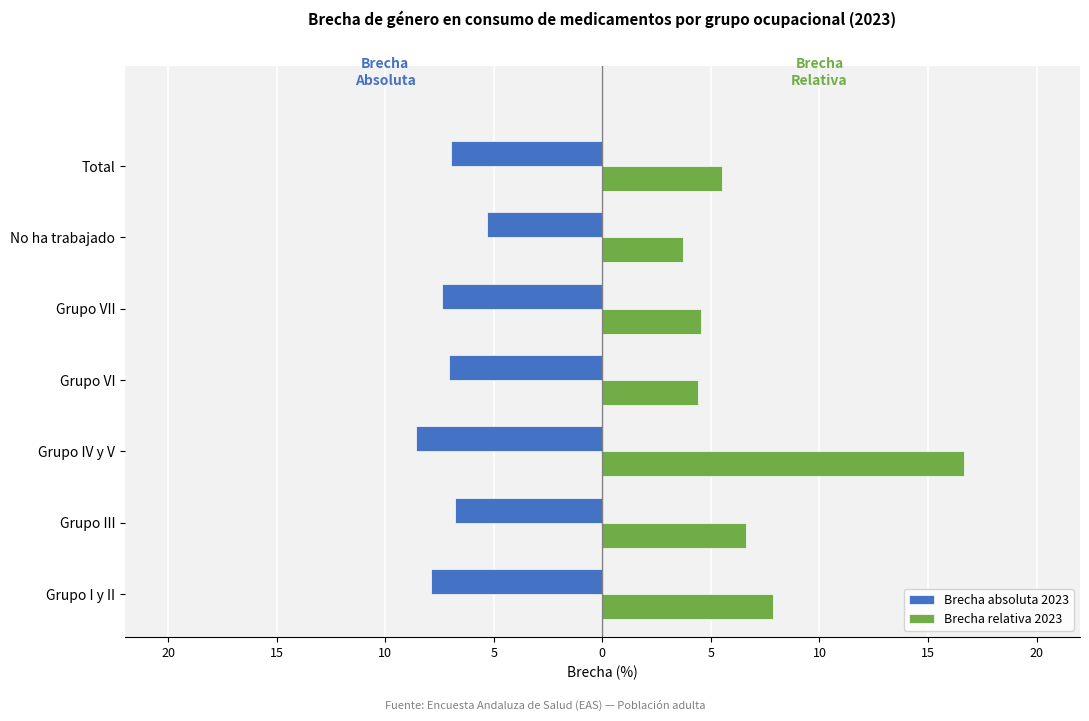

What are all the series names shown in the legend?

Brecha absoluta 2023, Brecha relativa 2023